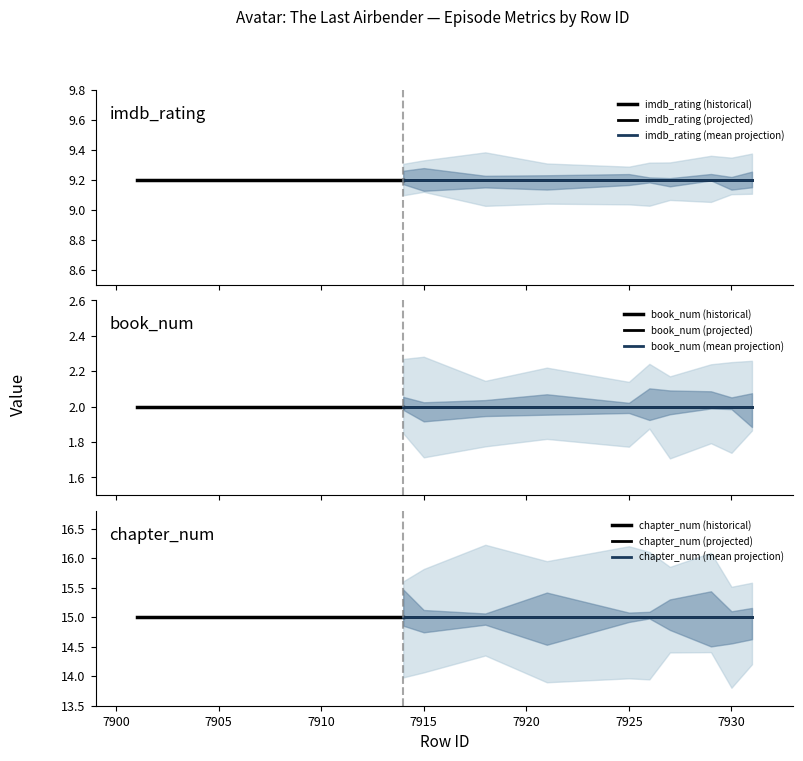

How many lines are shown in the chart?

3